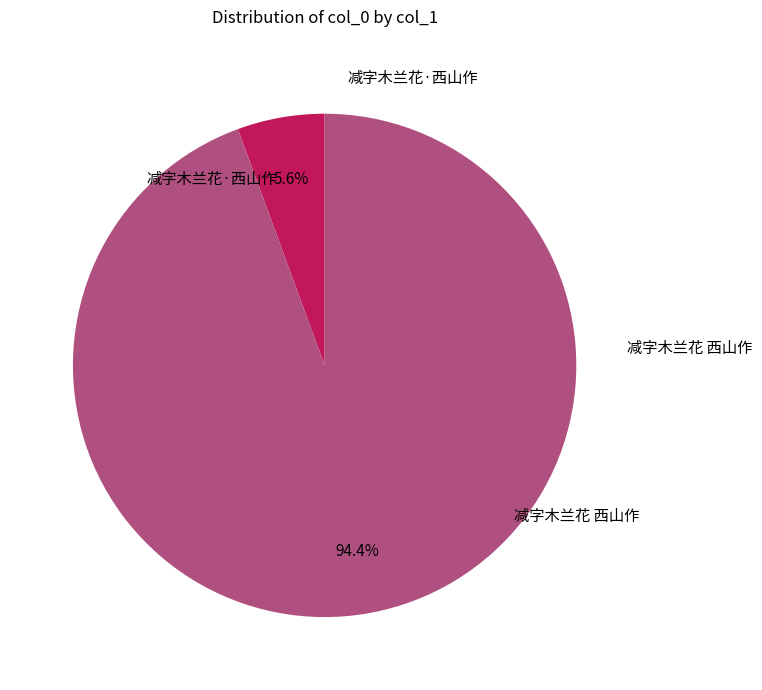

Is there a majority slice in this chart?

Yes